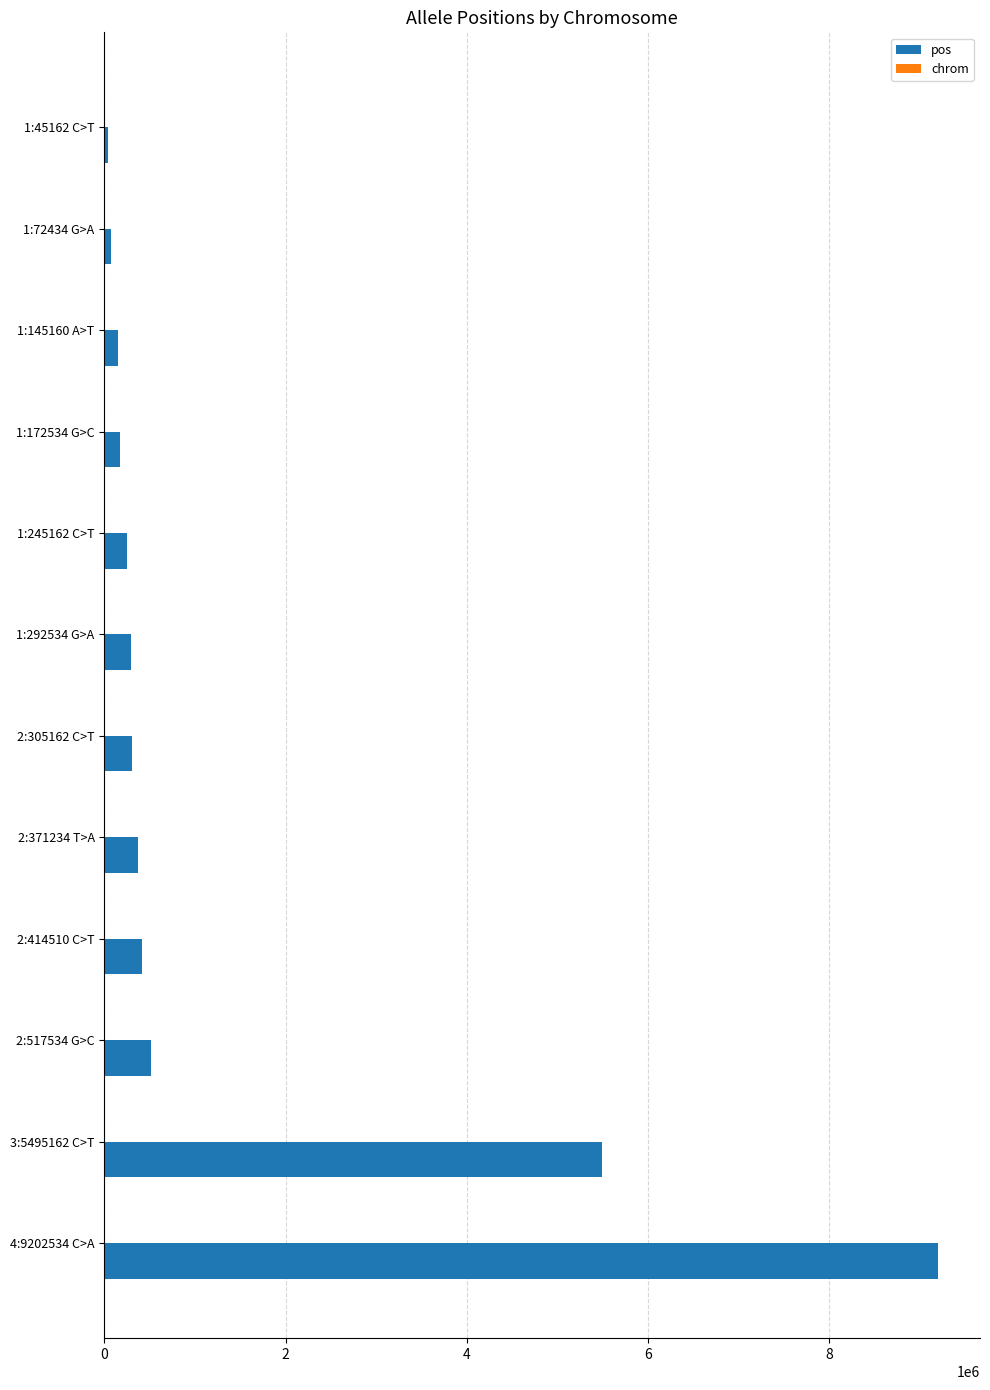

Where is pos nearest to the value 4623848?

3:5495162 C>T